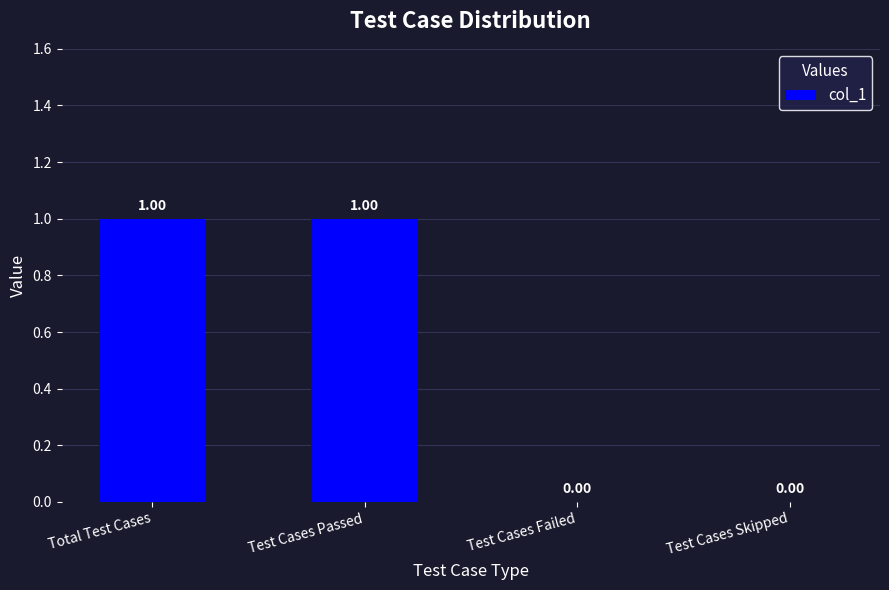

Between Test Cases Failed and Test Cases Passed, which is larger?

Test Cases Passed